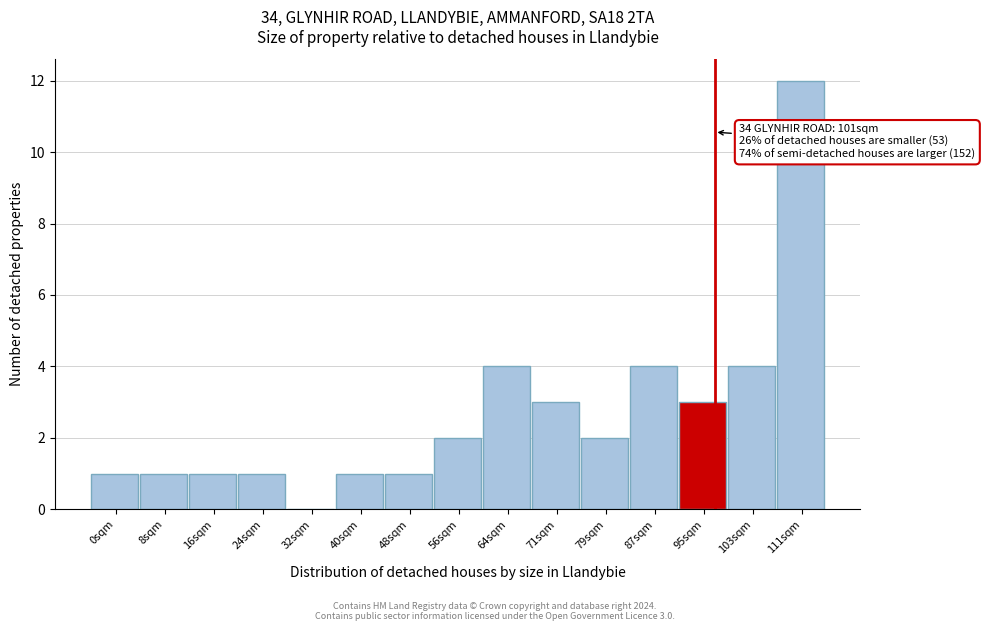

Reading left to right, extract all data points from this chart.

0sqm=1	8sqm=1	16sqm=1	24sqm=1	32sqm=0	40sqm=1	48sqm=1	56sqm=2	64sqm=4	71sqm=3	79sqm=2	87sqm=4	95sqm=3	103sqm=4	111sqm=12